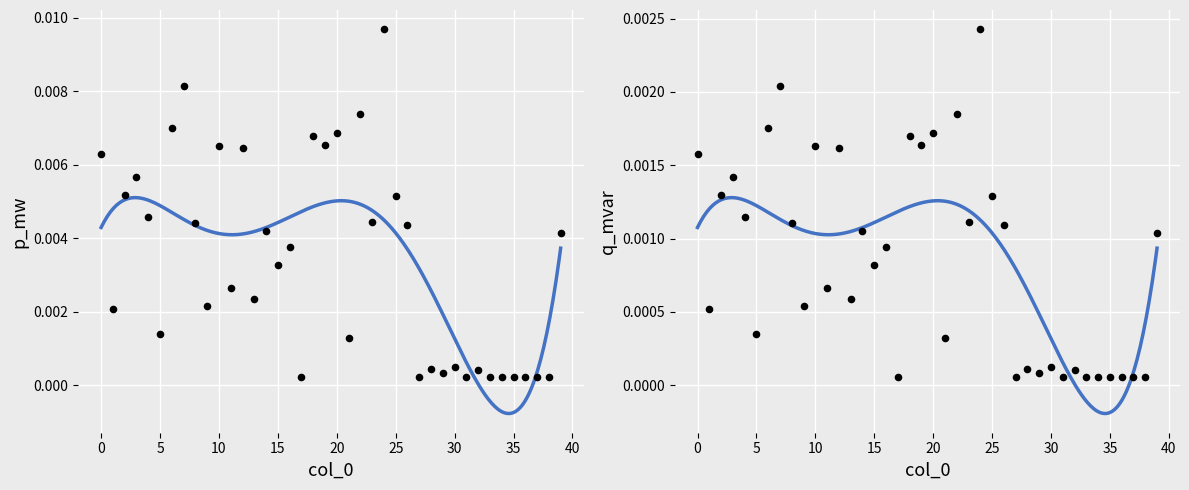

Which series reaches the minimum Y coordinate?

q_mvar